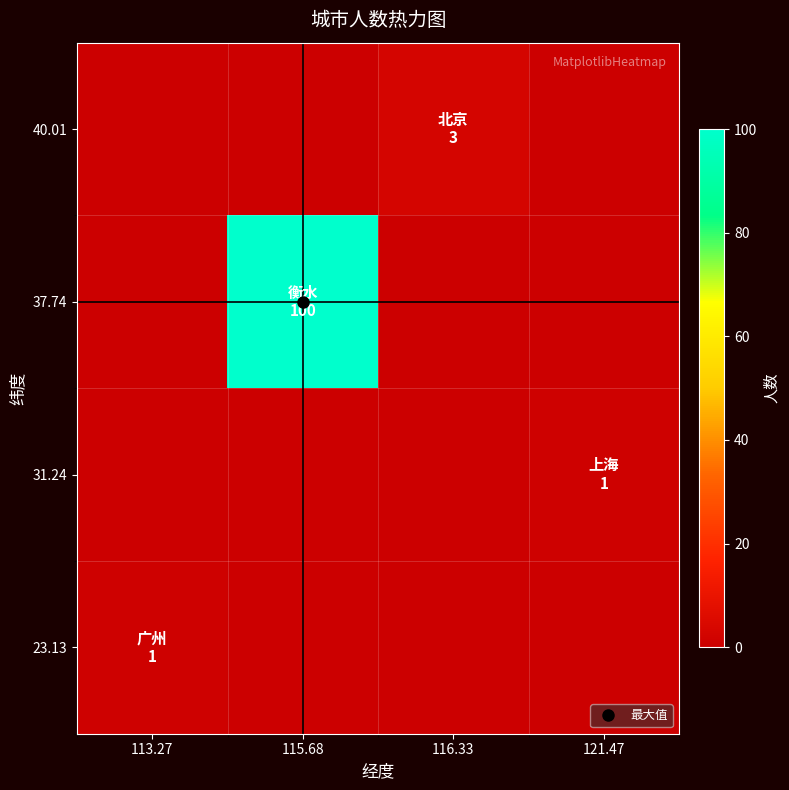

At 116.33, list the series in order from largest to smallest.

40.01, 37.74, 31.24, 23.13